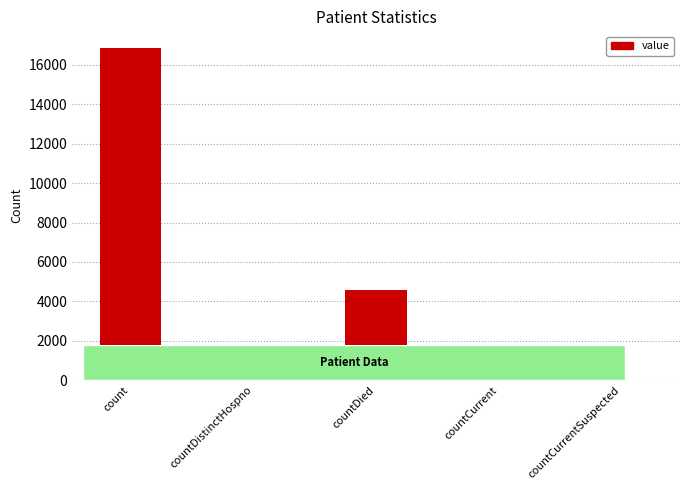

What is the approximate value at count, to the nearest 10?

16860